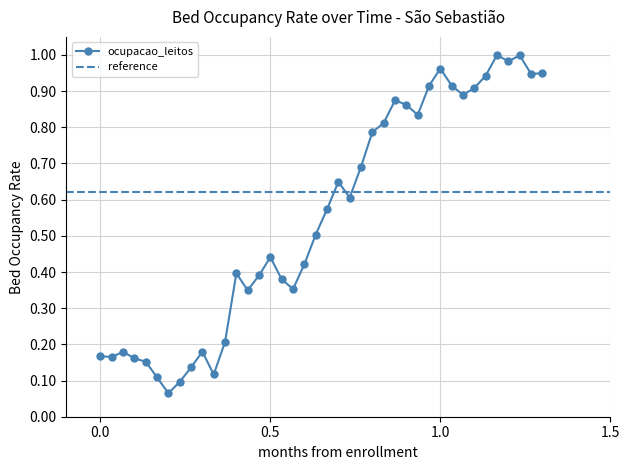

True or false: ocupacao_leitos has more than 2 interior local peaks.

True